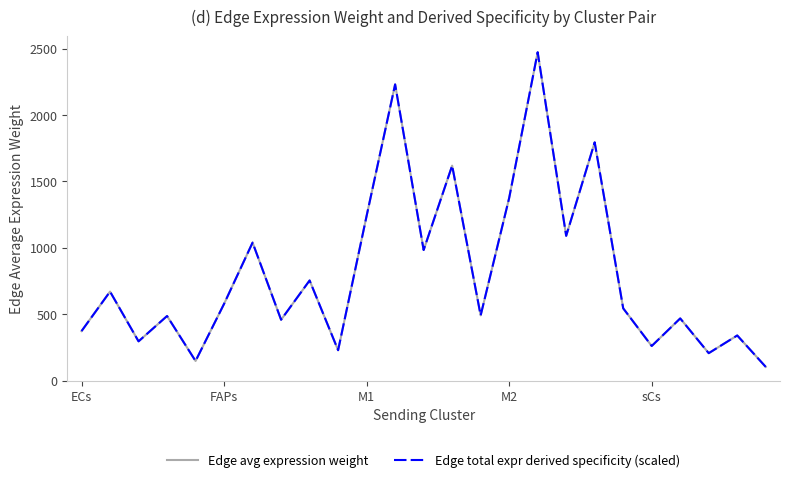

Does the chart have visible grid lines?

No